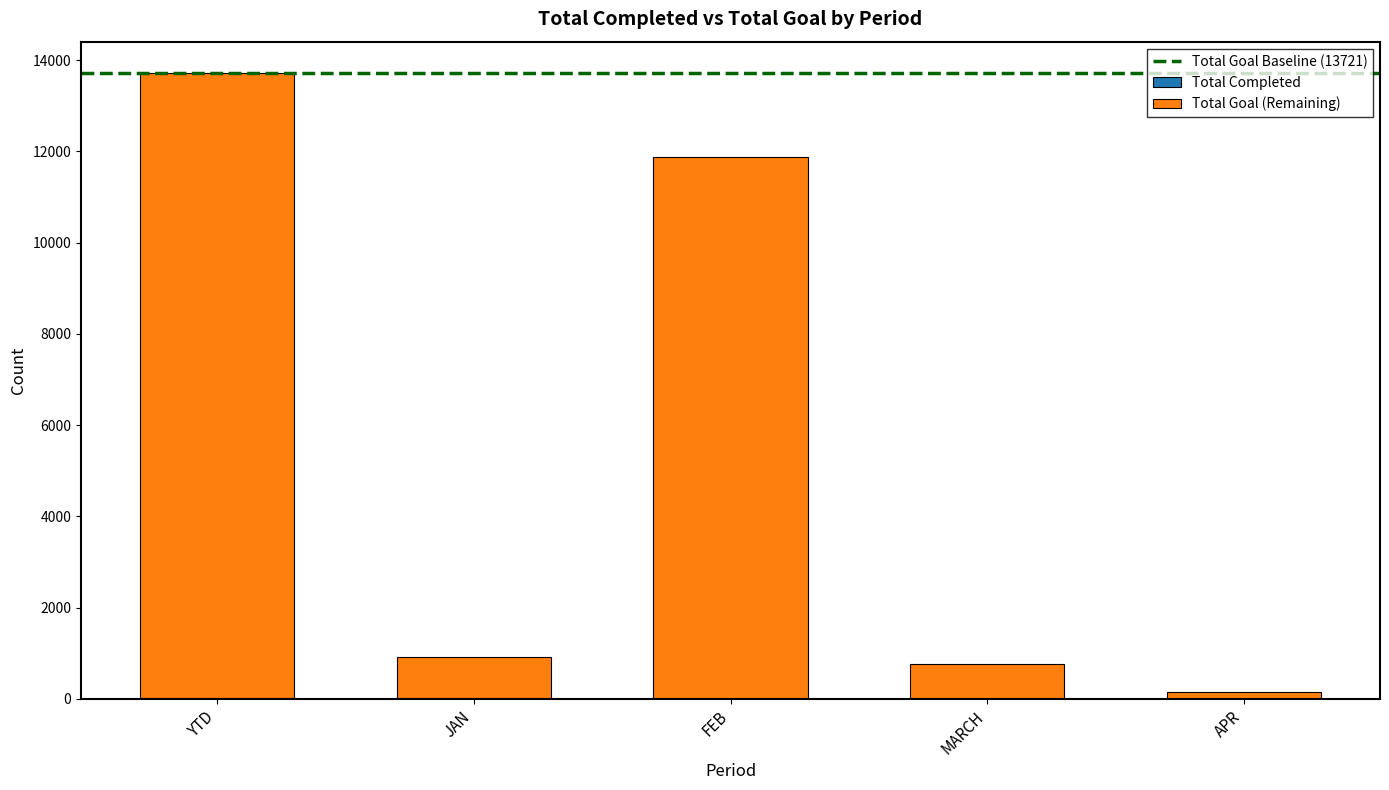

At which category is the sum across all series the highest?

YTD